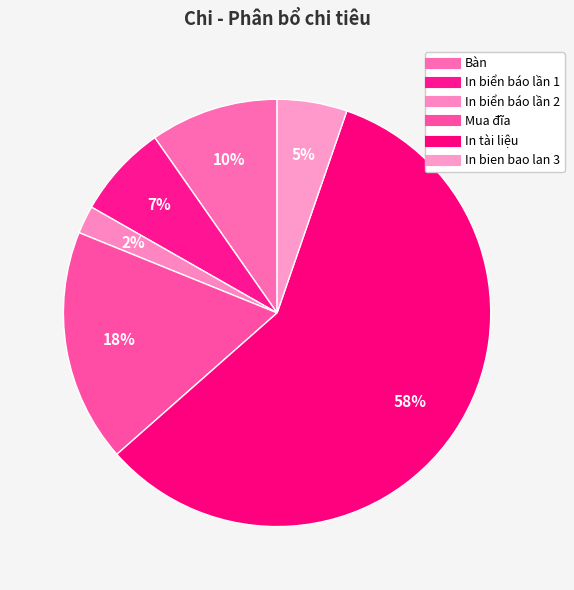

Which category has the smallest portion of the pie?

In biển báo lần 2